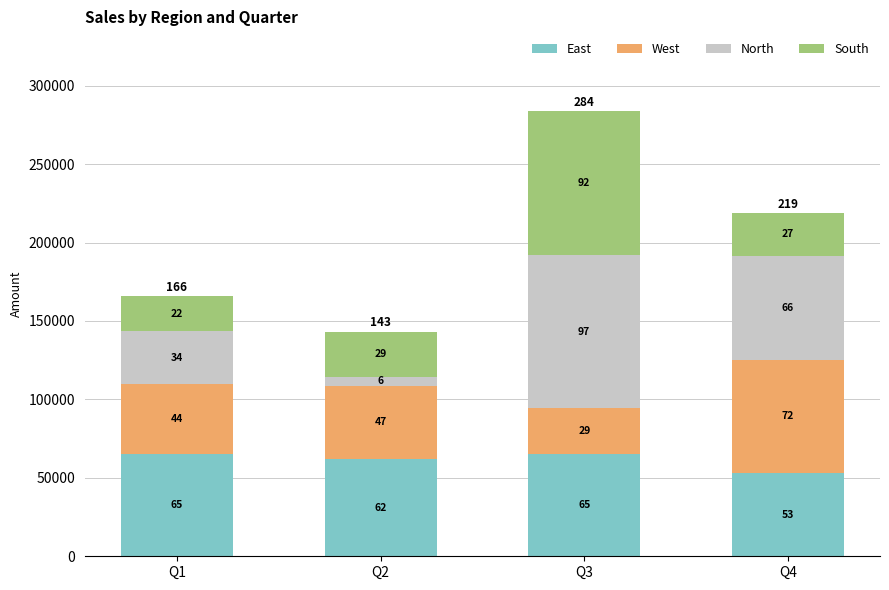

What are all the series names shown in the legend?

East, West, North, South